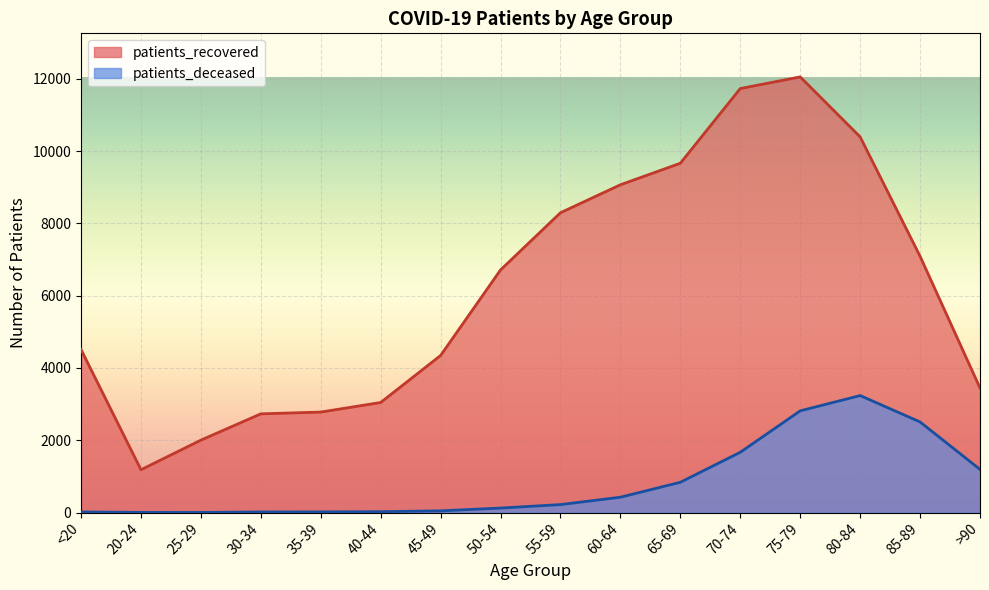

Rank the series by their maximum value, from highest to lowest.

patients_recovered, patients_deceased